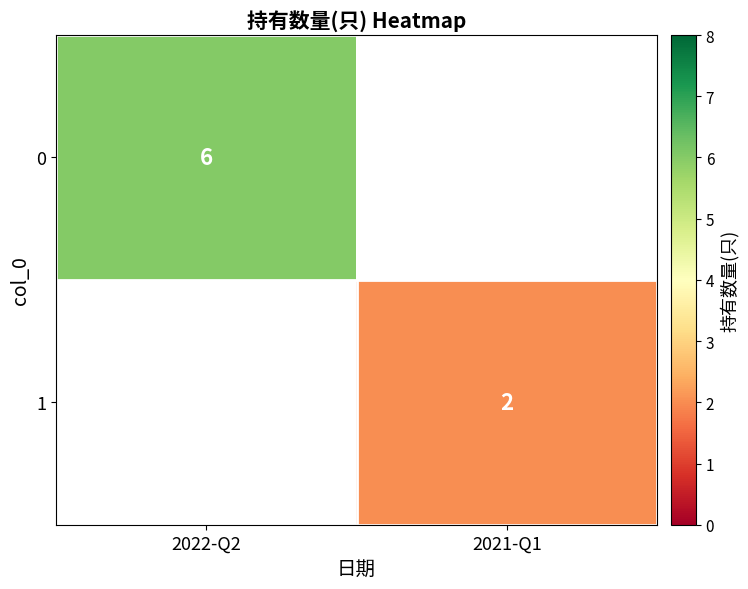

The 0 series shows 6 at 2022-Q2. True or false?

True